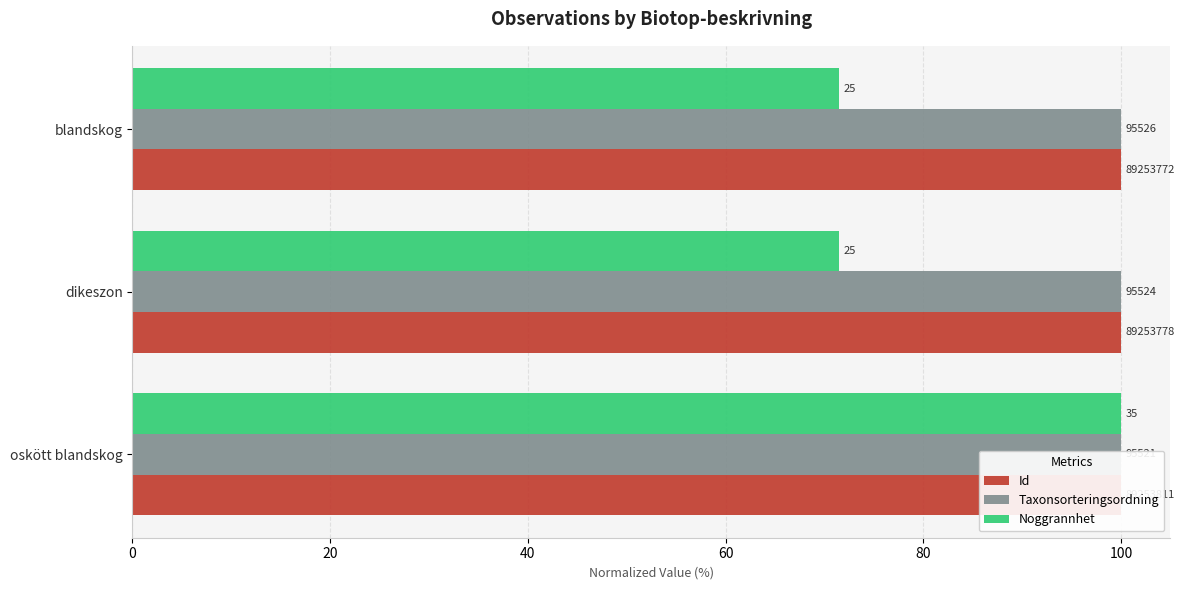

What are all the series names shown in the legend?

Id, Taxonsorteringsordning, Noggrannhet